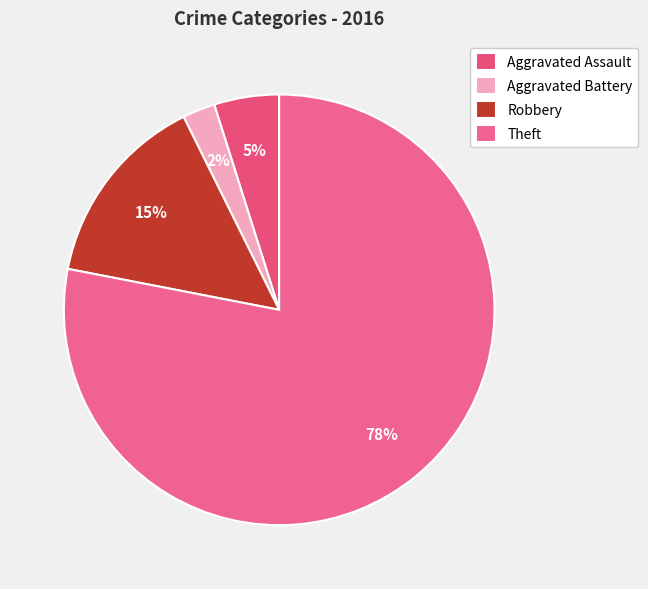

To the nearest percent, what is the average slice percentage?

25%